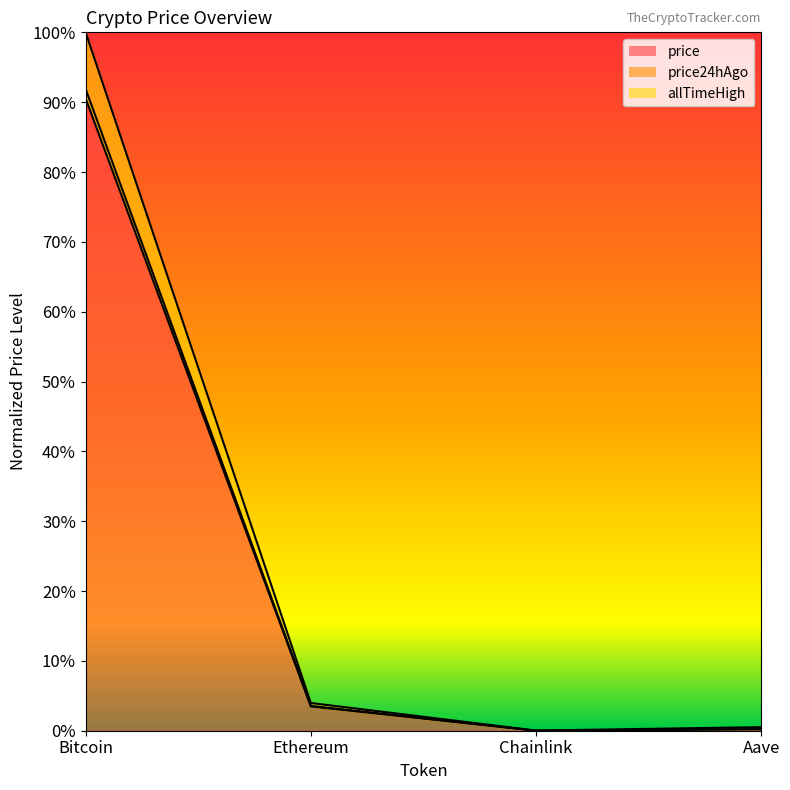

What are all the series names shown in the legend?

price, price24hAgo, allTimeHigh